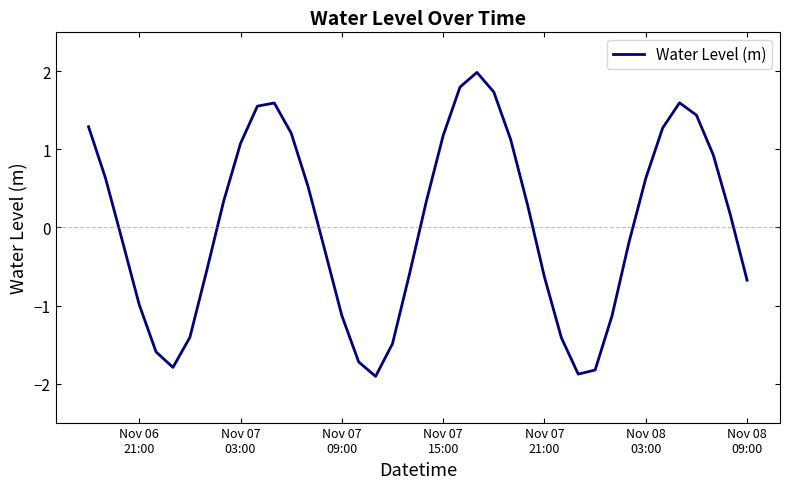

What is the smallest value displayed?

-1.9